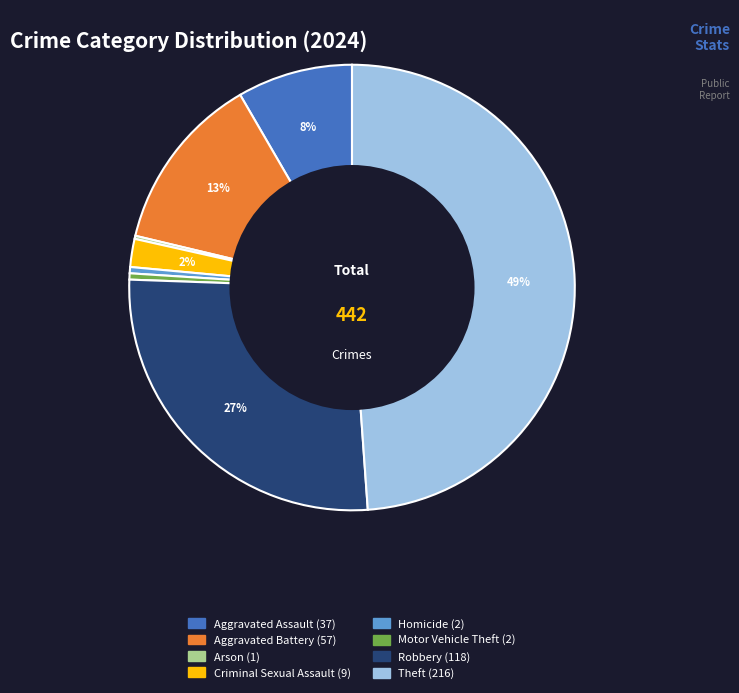

What is the largest slice in the pie chart?

Theft